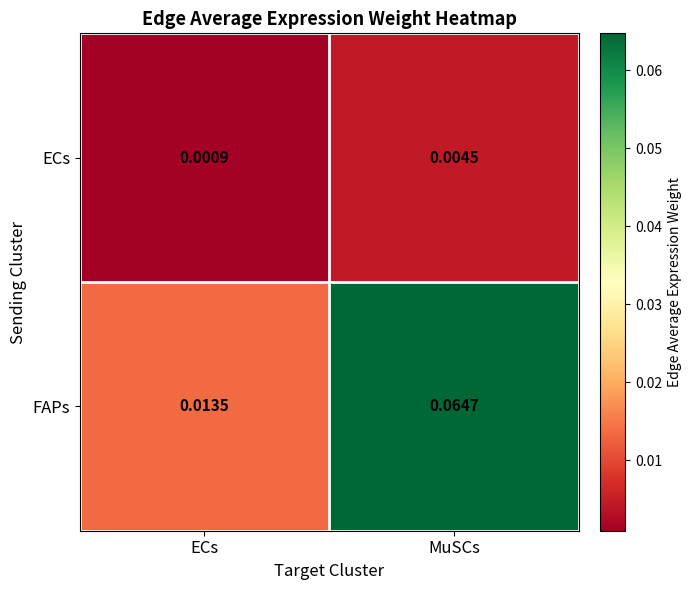

Between ECs and MuSCs, which series saw the biggest shift?

FAPs